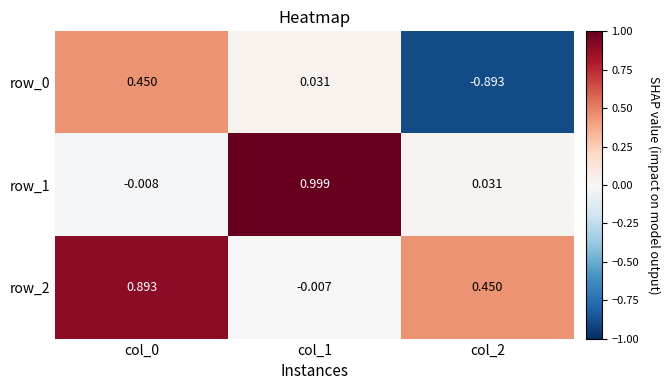

At how many categories does at least one series exceed 0?

3